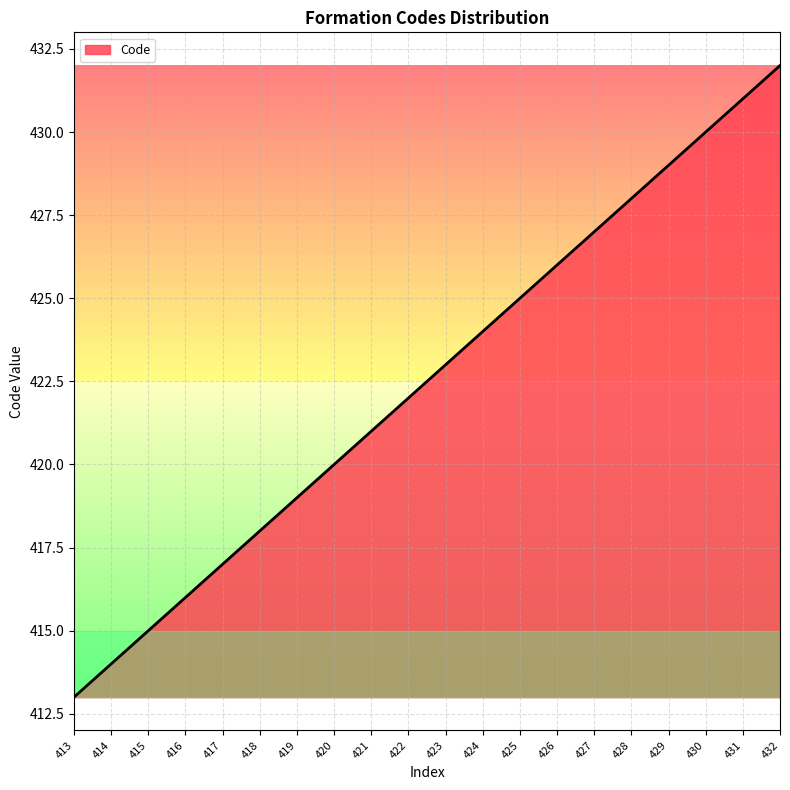

Is it true that the value at 431 is 431?

True